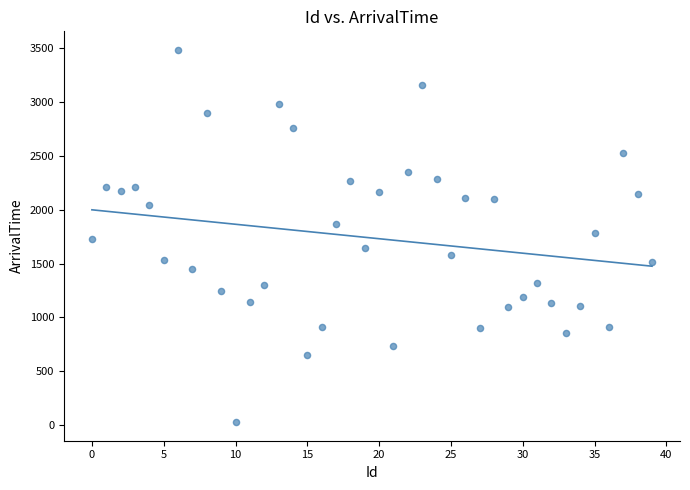

What is the range of Y values (max minus min)?

3458